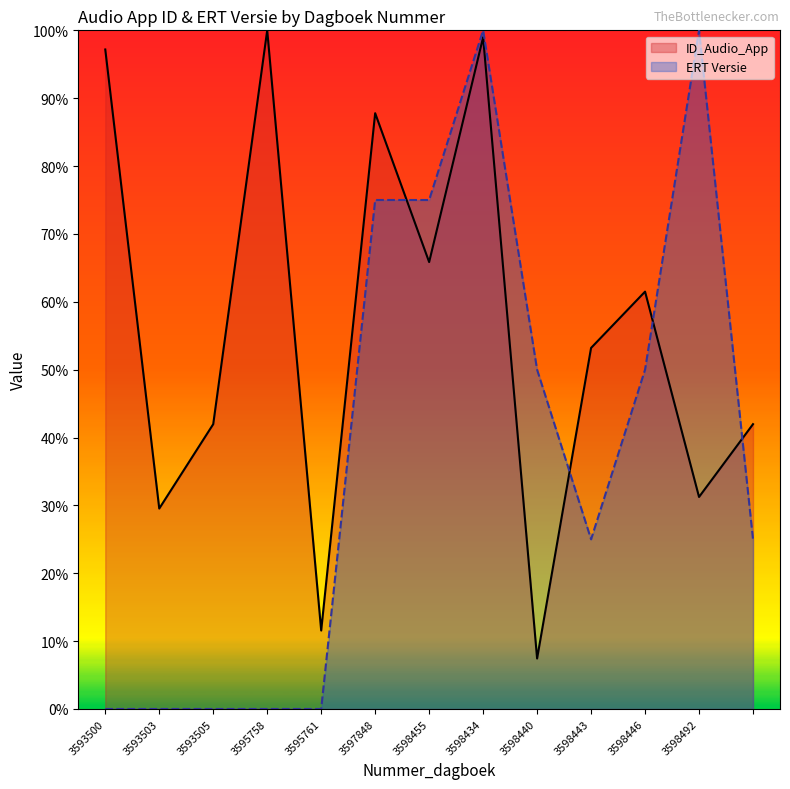

Reading left to right, list all the values displayed in this chart.

ID_Audio_App: 97.2	29.5	42.0	100.0	11.6	87.8	65.9	99.0	7.4	53.2	61.5	31.2	42.0
ERT Versie: 0.0	0.0	0.0	0.0	0.0	75.0	75.0	100.0	50.0	25.0	50.0	100.0	25.0